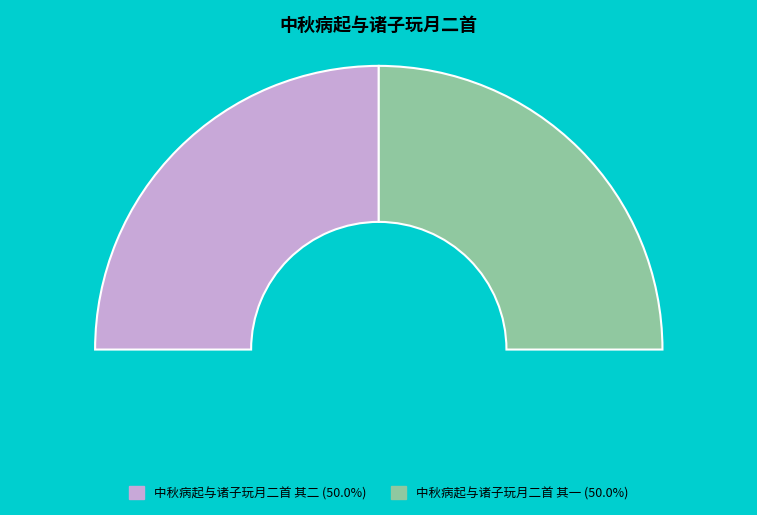

What portion of the pie excludes 中秋病起与诸子玩月二首 其一?

50.0%